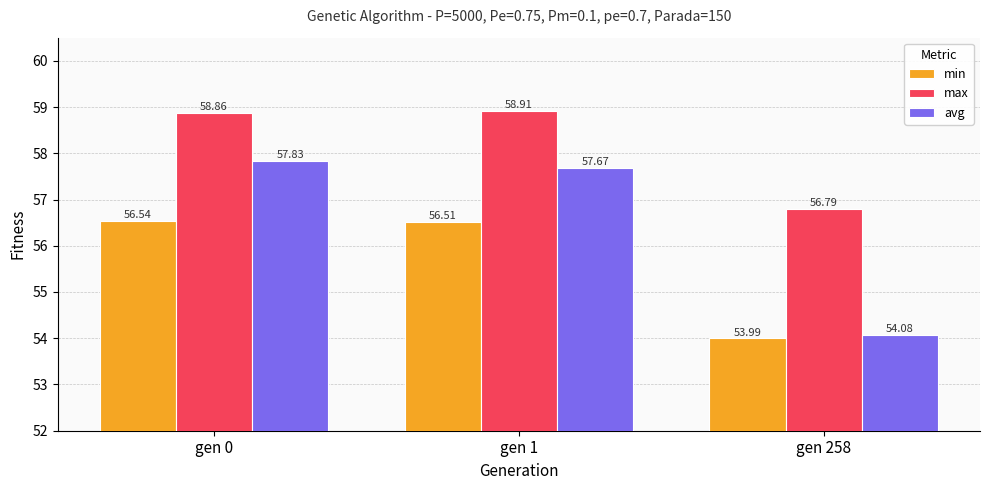

Reading left to right, what are all the values shown in this chart?

min: 56.5	56.5	54.0
max: 58.9	58.9	56.8
avg: 57.8	57.7	54.1